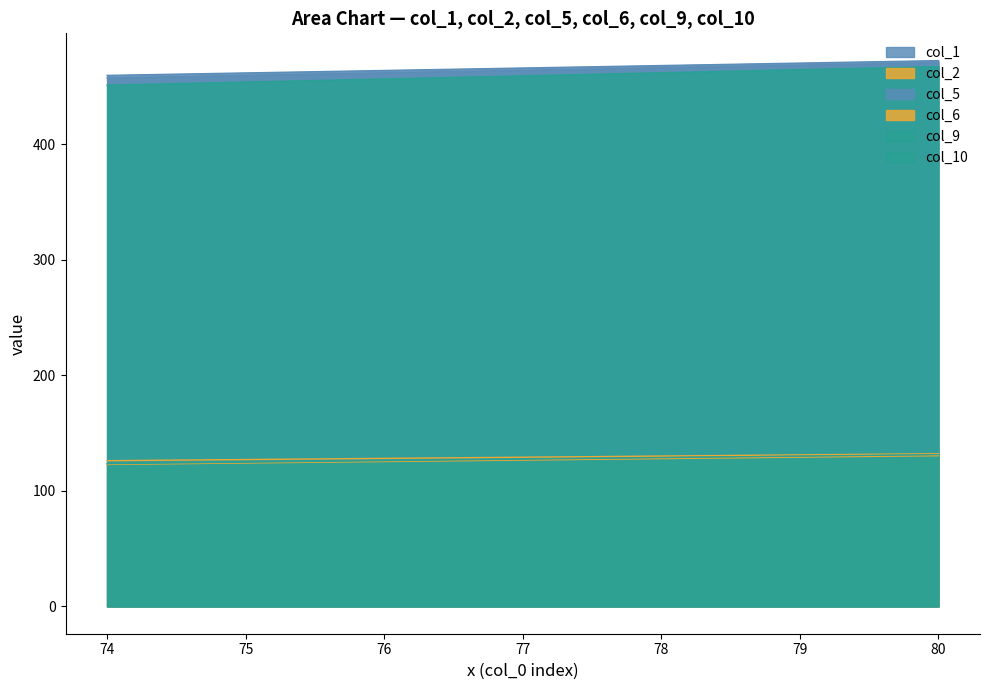

Is it true that col_6 equals -66.6 at 77?

False